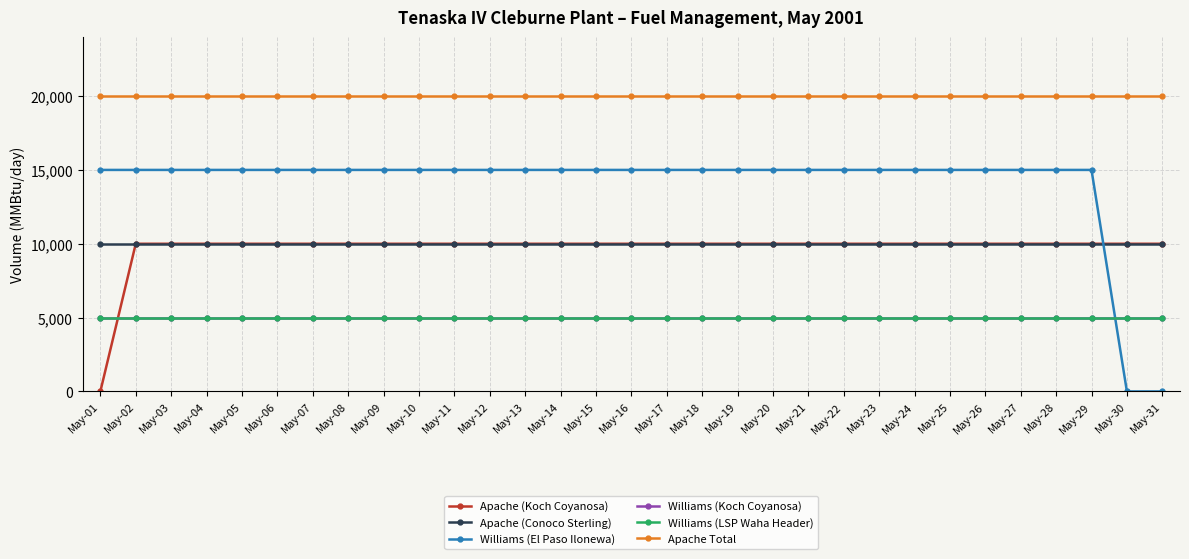

Is this an area chart (filled region under the line)?

No